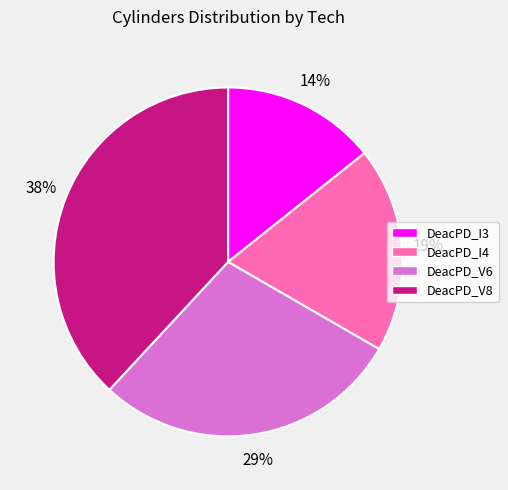

Between DeacPD_V6 and DeacPD_I4, which is larger?

DeacPD_V6